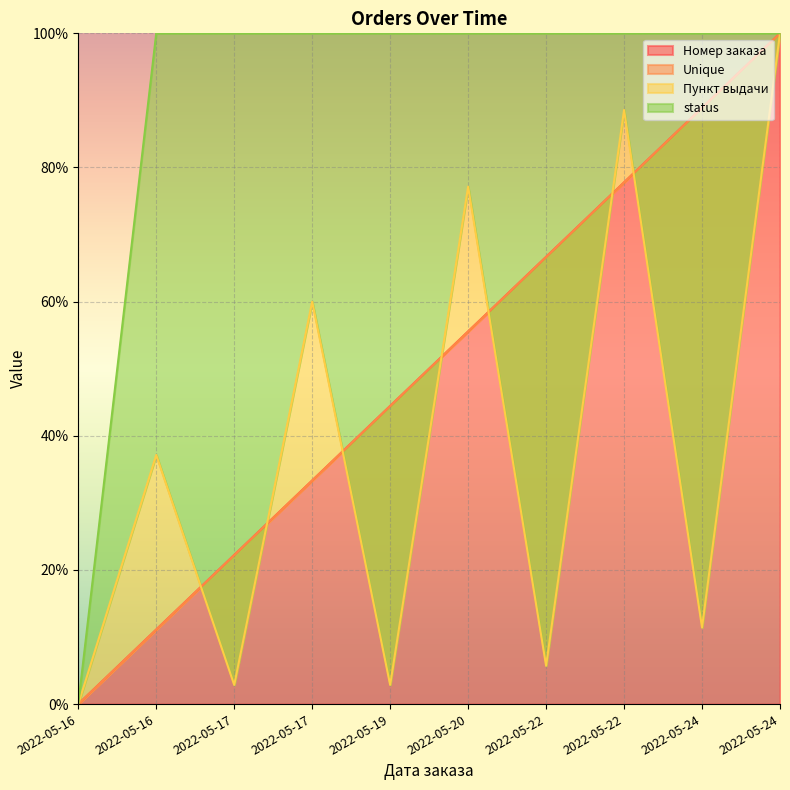

Which series has the largest range (max minus min)?

Номер заказа